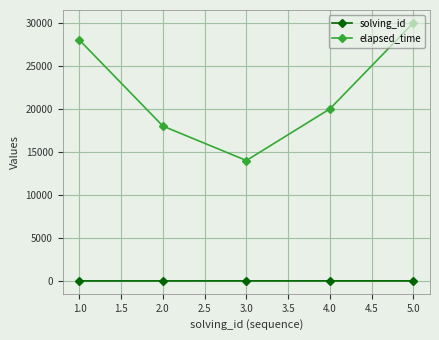

True or false: elapsed_time and solving_id intersect in this chart.

False